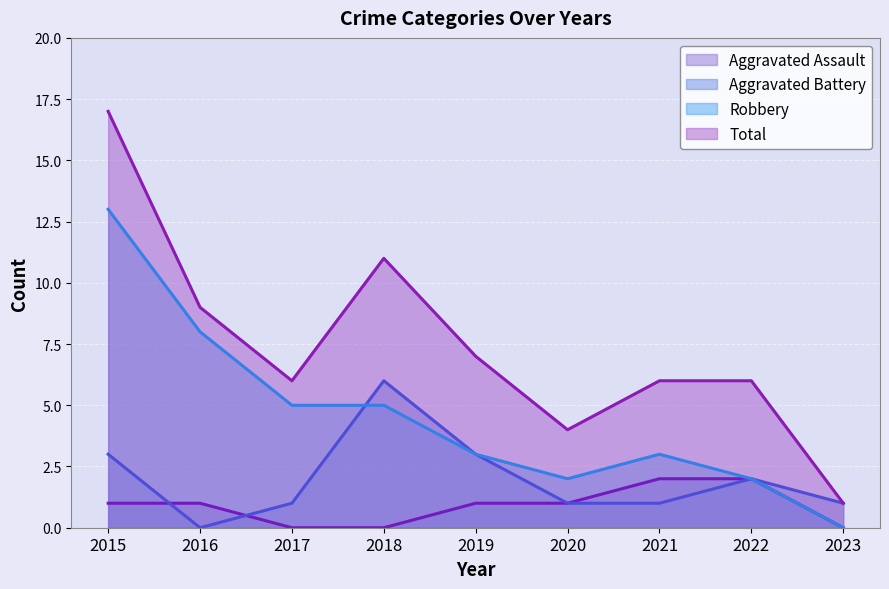

What is the value of the Aggravated Assault point at the 6th from the left?

1